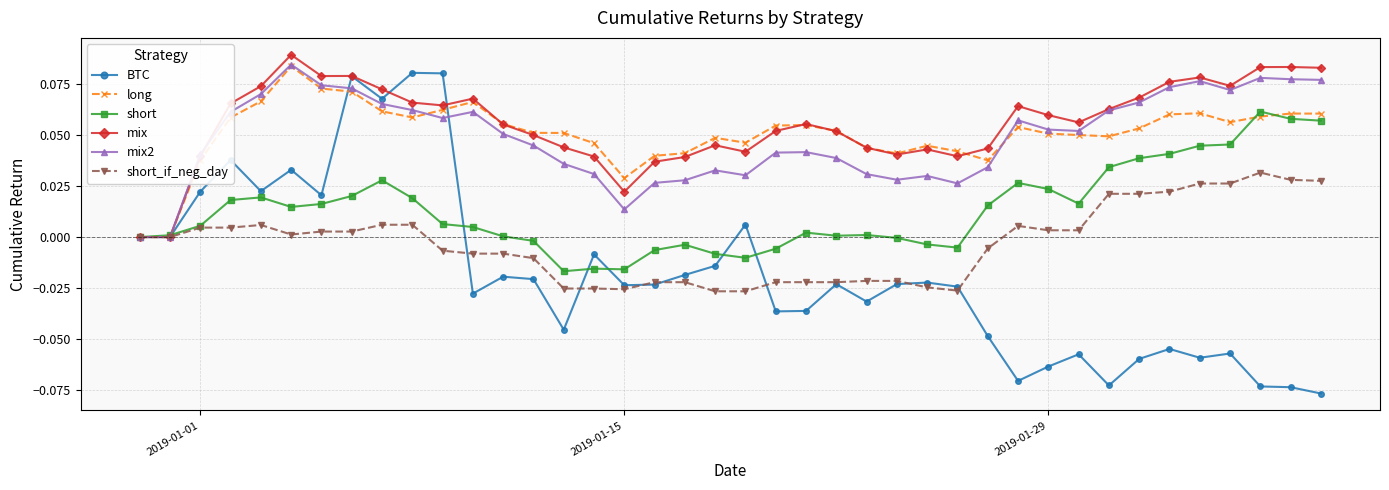

True or false: mix2 has more than 1 interior local peaks.

True